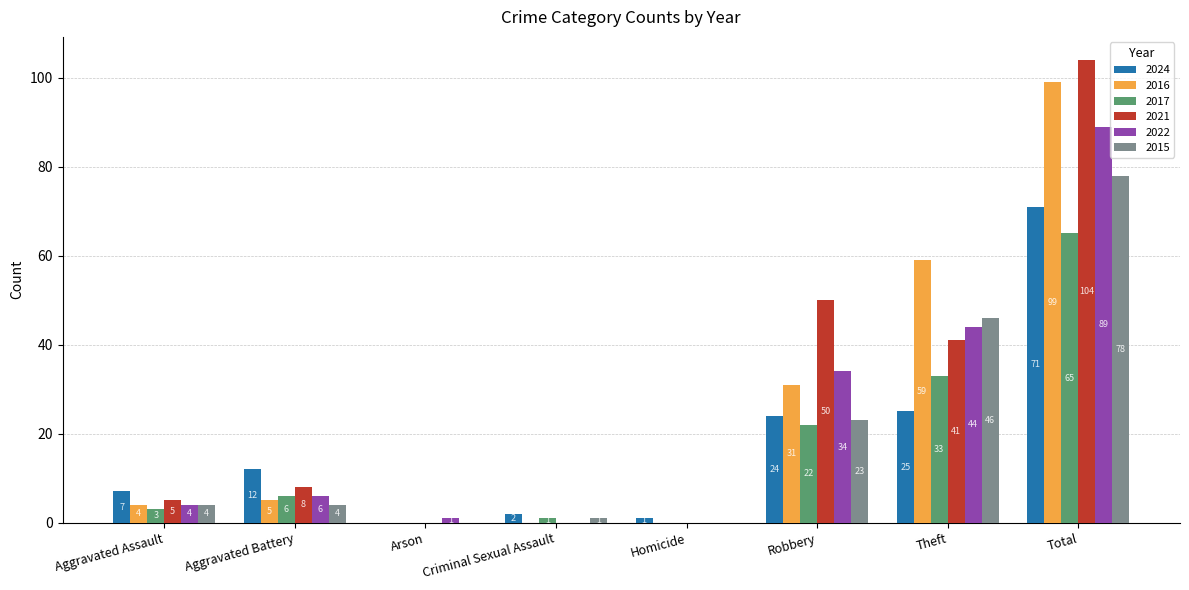

At which category is the sum across all series the highest?

Total